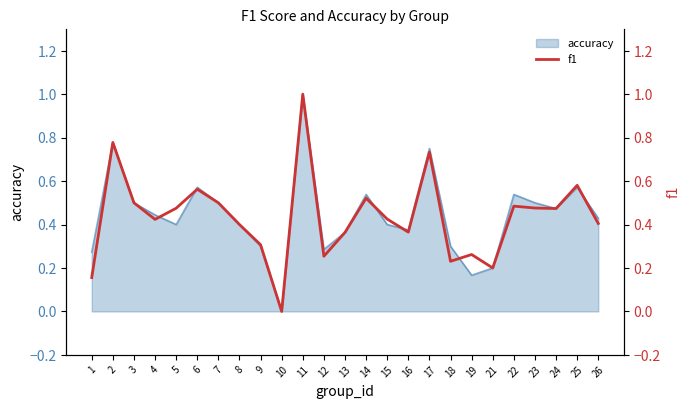

What is the difference between the values at 8 and 14?

0.1